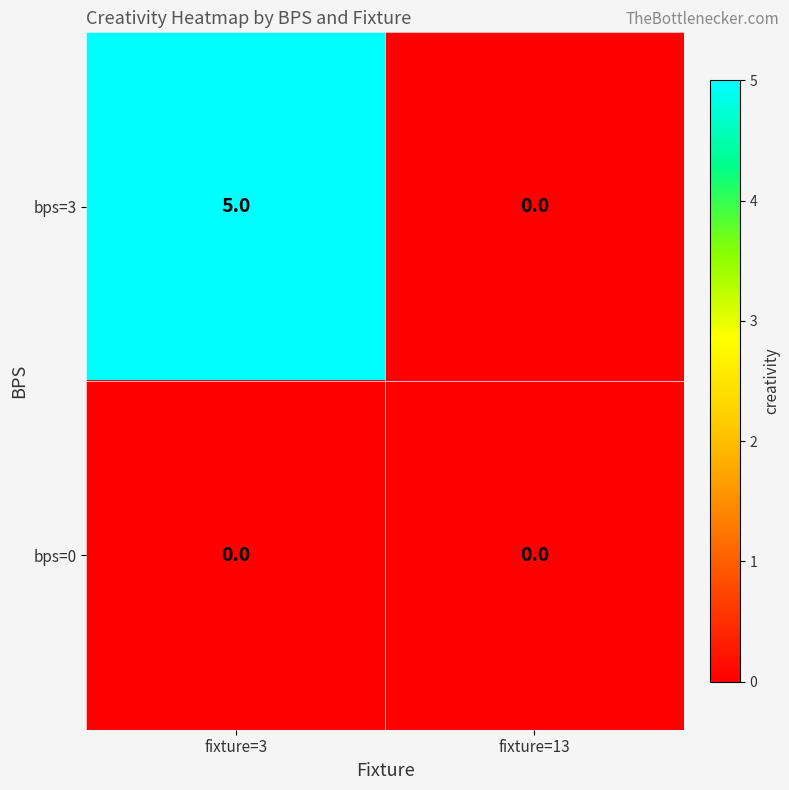

What is the sum of the bps=3 values at fixture=3 and fixture=13?

5